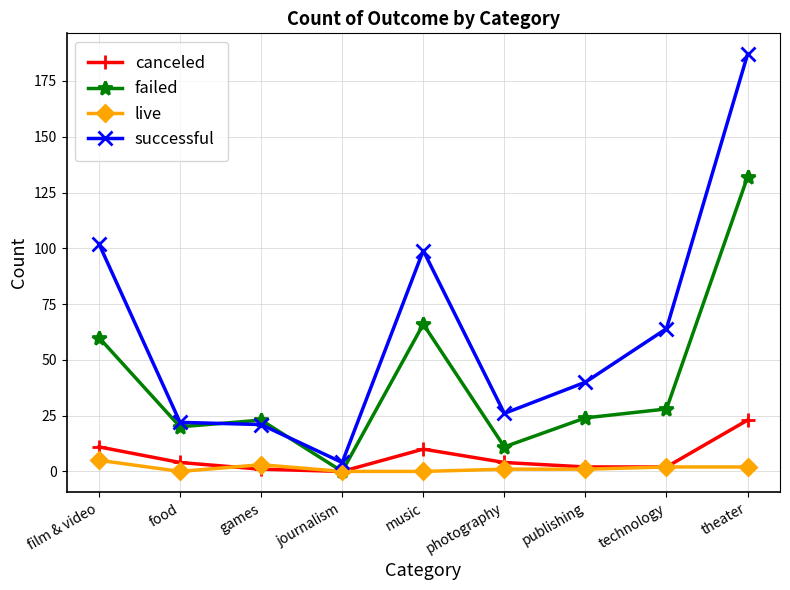

Which series has the largest range (max minus min)?

successful